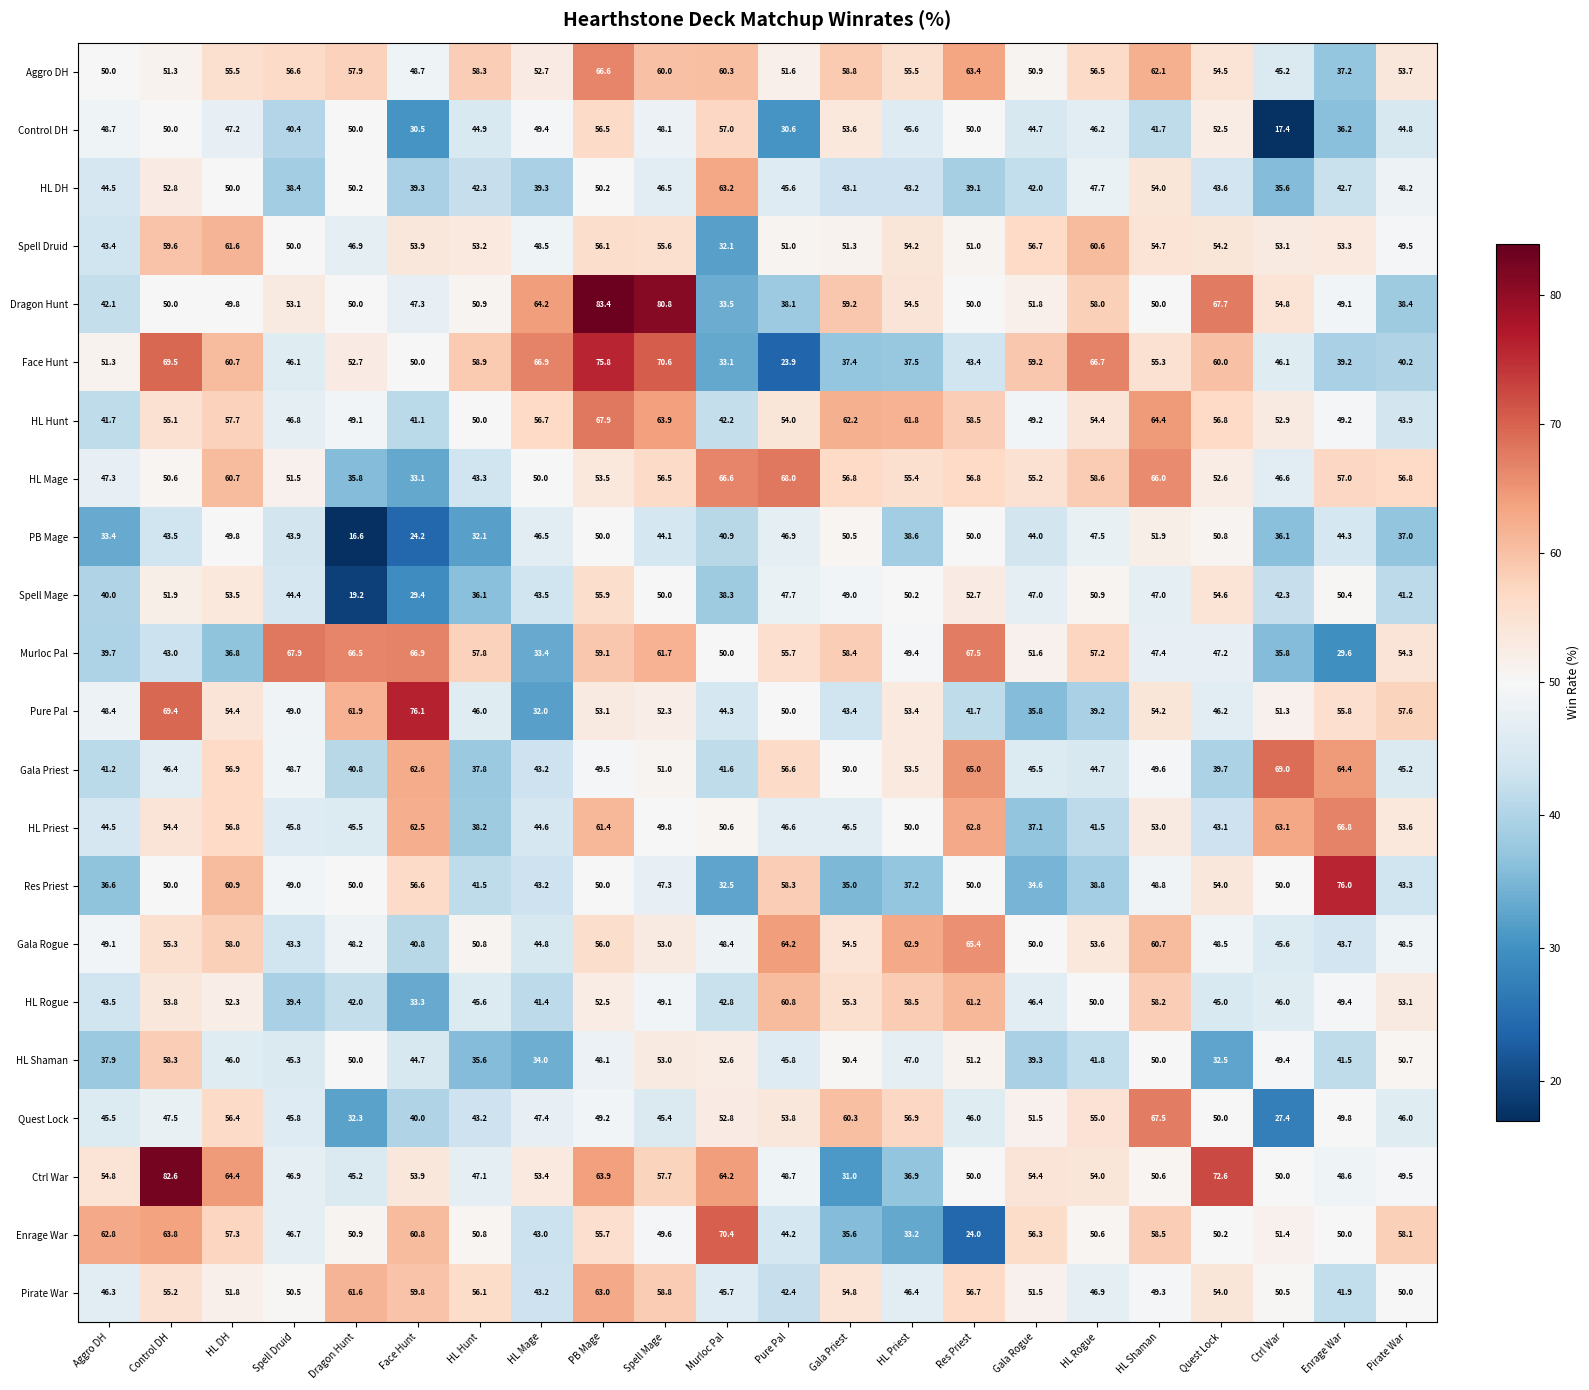

What is the difference between the Face Hunt values at Quest Lock and Gala Rogue?

0.8